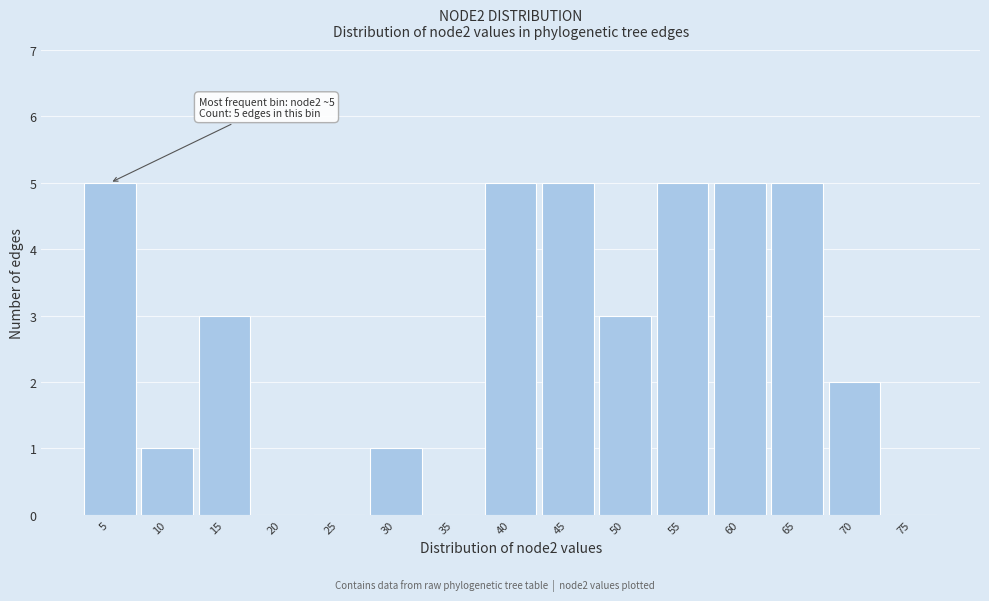

Reading left to right, extract all data points from this chart.

5=5	10=1	15=3	20=0	25=0	30=1	35=0	40=5	45=5	50=3	55=5	60=5	65=5	70=2	75=0